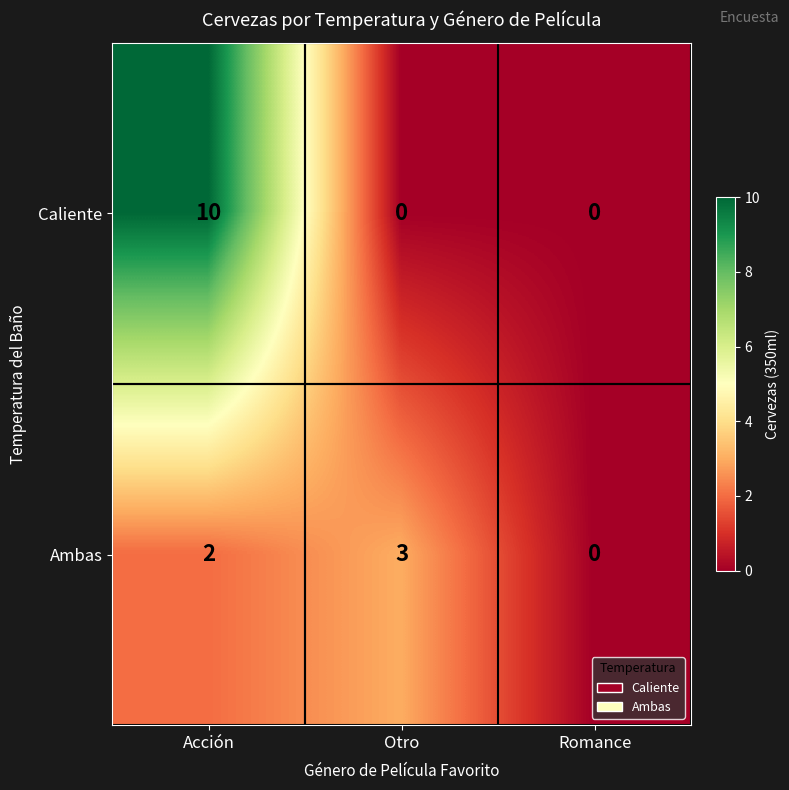

Reading right to left, list all the values displayed in this chart.

Caliente: Romance=0	Otro=0	Acción=10
Ambas: Romance=0	Otro=3	Acción=2